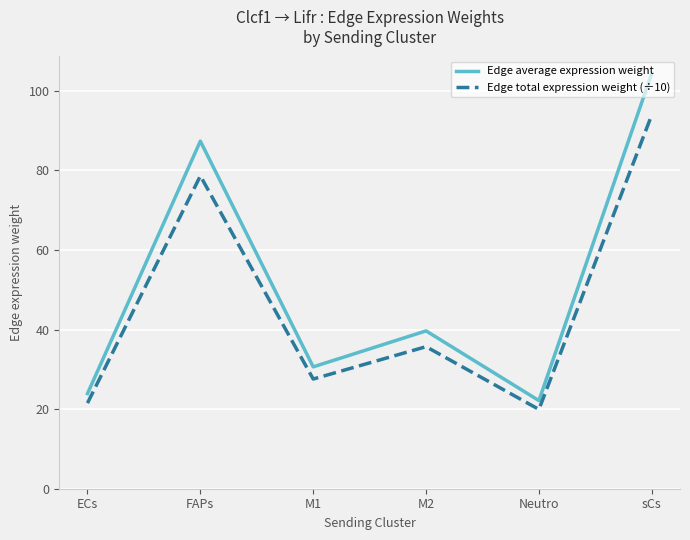

What value does the Edge total expression weight (÷10) series have at ECs?

21.5